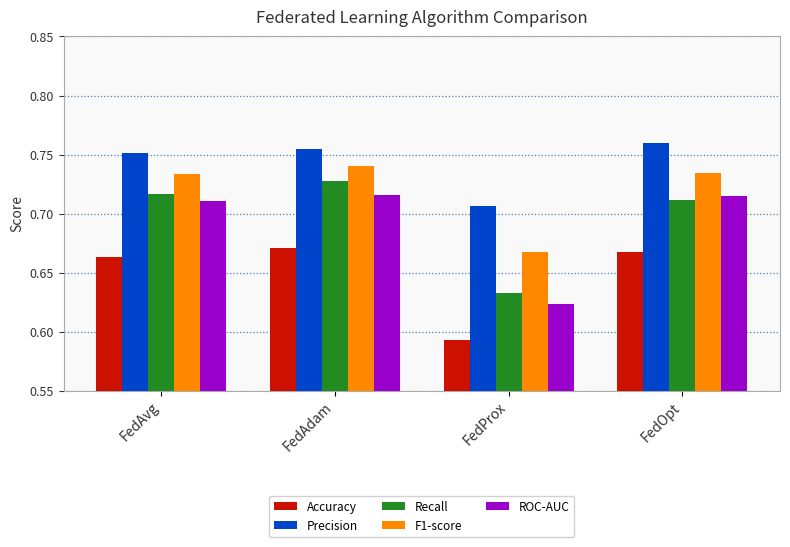

What is the total value across all series at FedAvg?

3.6